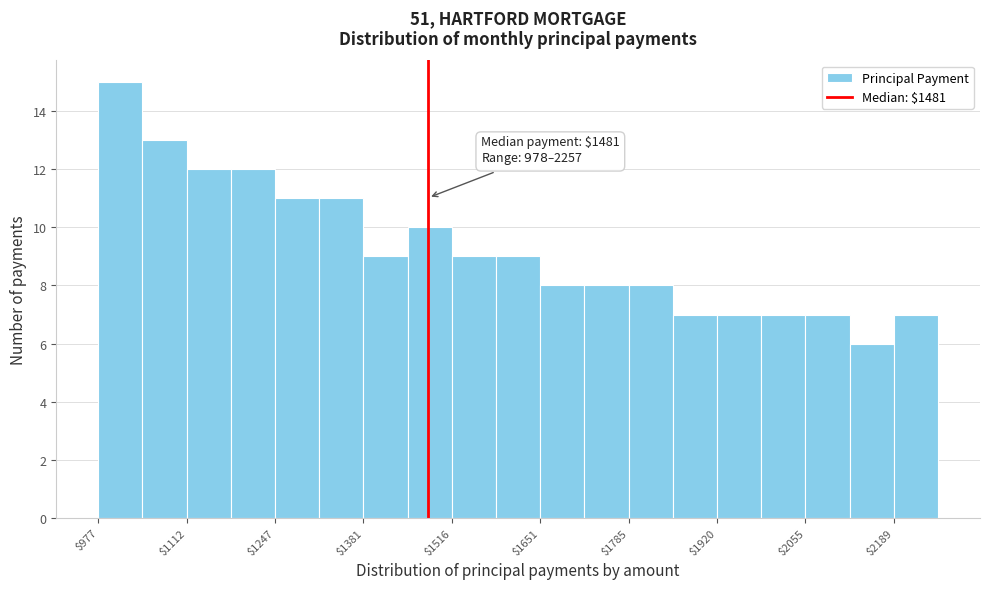

Read against the x-axis, roughly where is the centre of the tallest bar?

1020